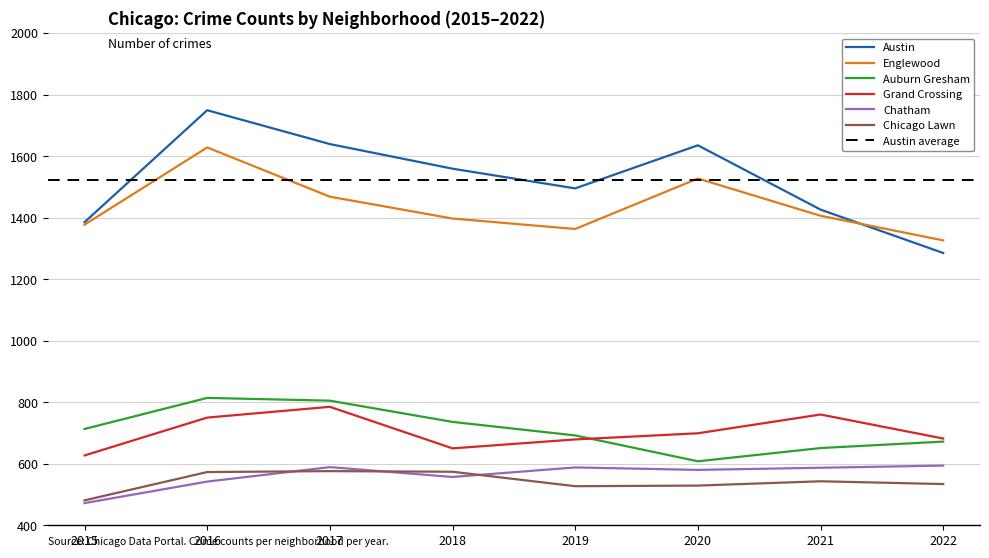

Is it true that Chatham equals 587 at 2021?

True